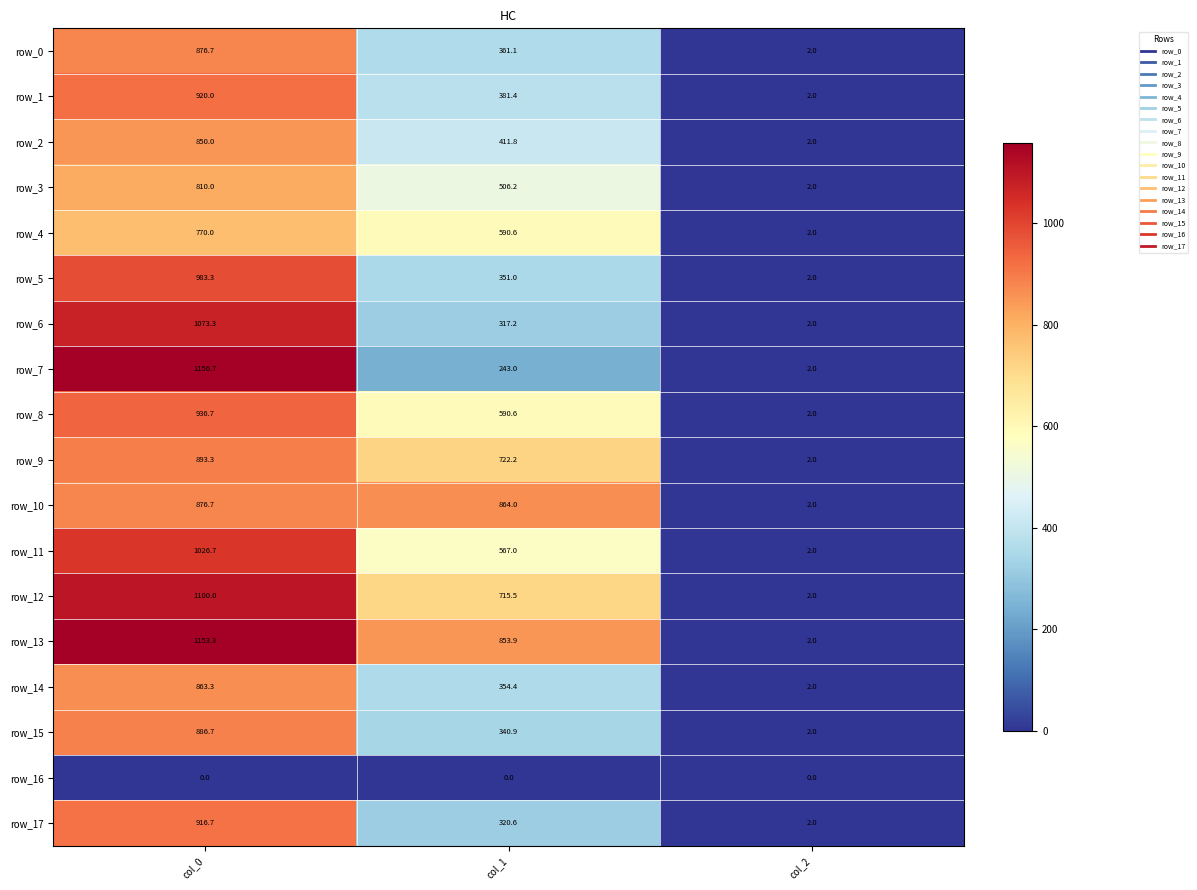

What is the difference between the row_6 values at col_2 and col_1?

315.2